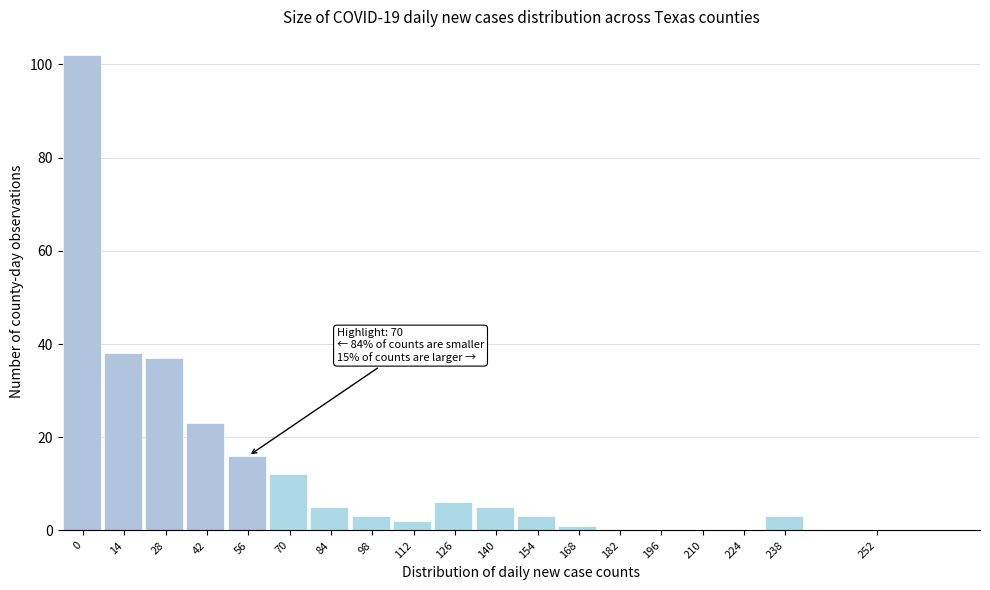

Reading left to right, what are all the values shown in this chart?

0=102	14=38	28=37	42=23	56=16	70=12	84=5	98=3	112=2	126=6	140=5	154=3	168=1	182=0	196=0	210=0	224=0	238=3	252=0